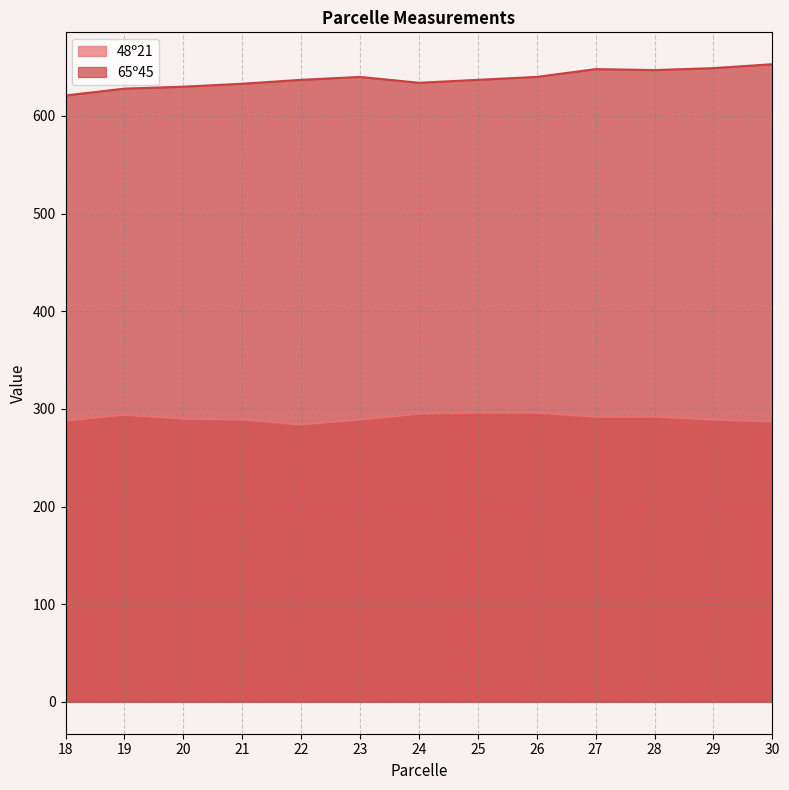

What is the difference between the highest and lowest values at 29?

360